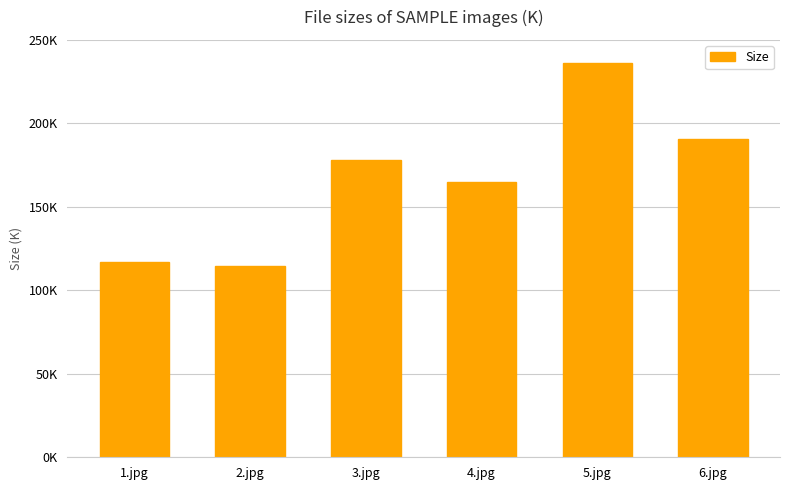

Which has a higher value, 6.jpg or 1.jpg?

6.jpg